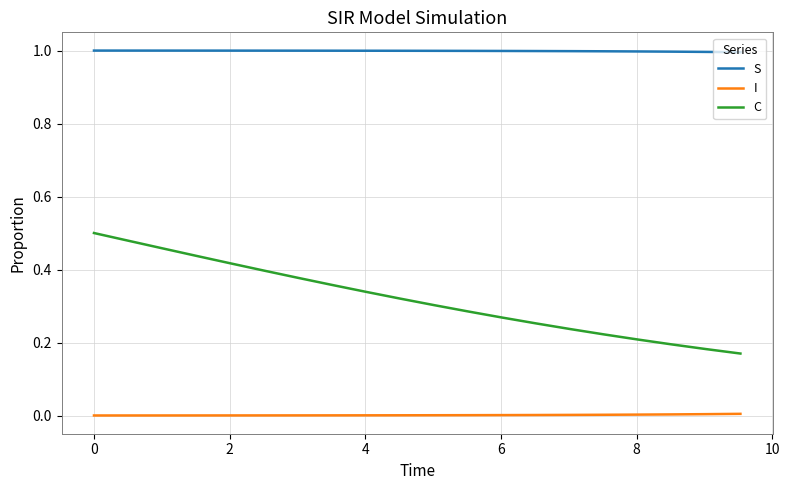

At how many categories does at least one series exceed 0?

20